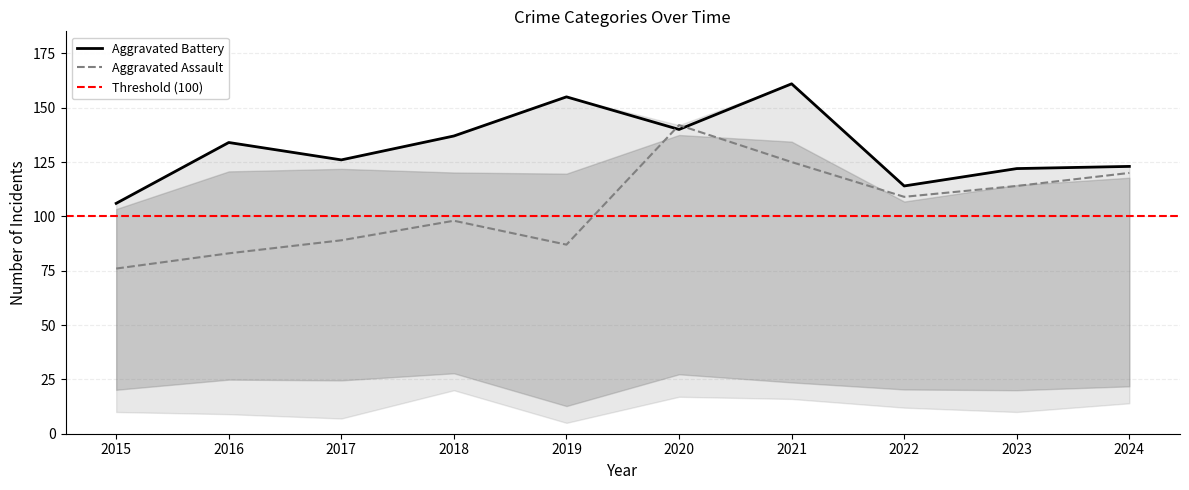

Is it true that Aggravated Assault equals 33 at 2017?

False